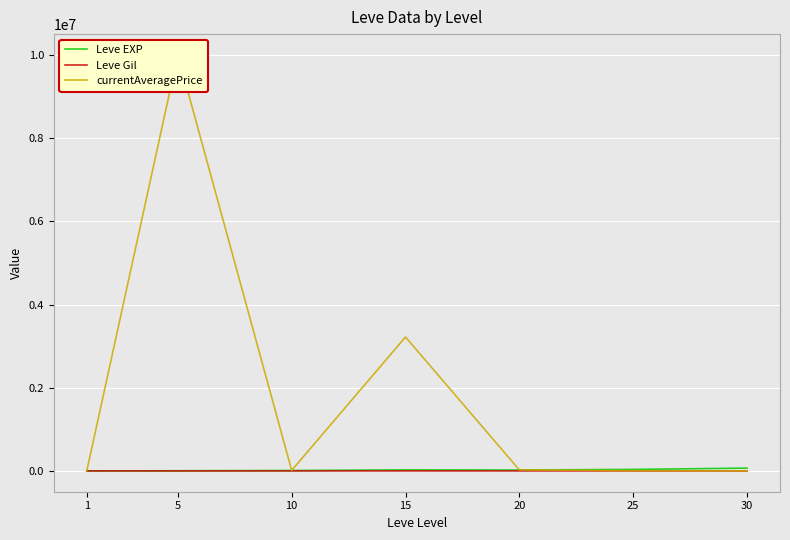

Read the Leve Gil value at 30.

463